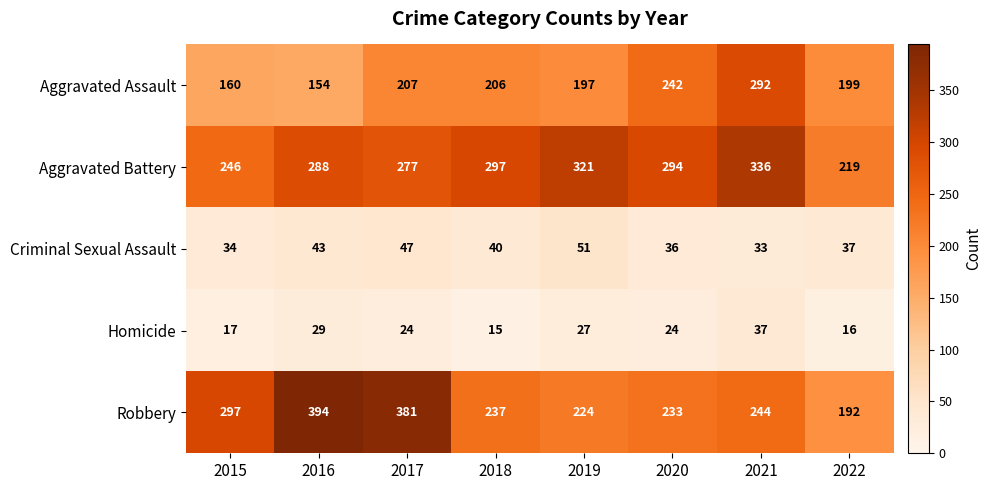

Which series has the largest total across all categories?

Aggravated Battery